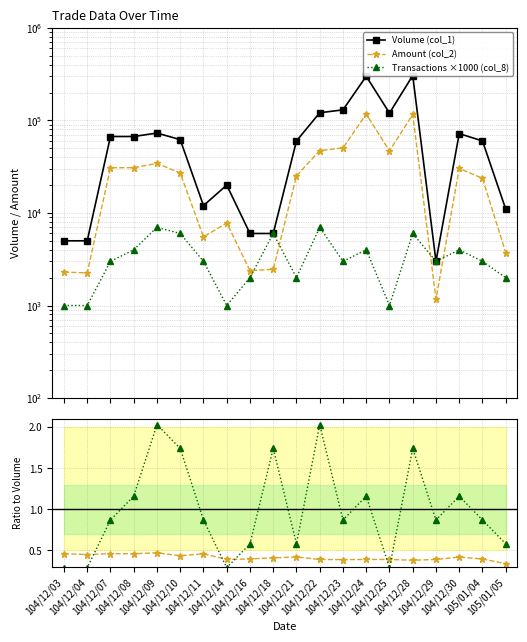

What is the maximum value shown in the chart?

305000.0